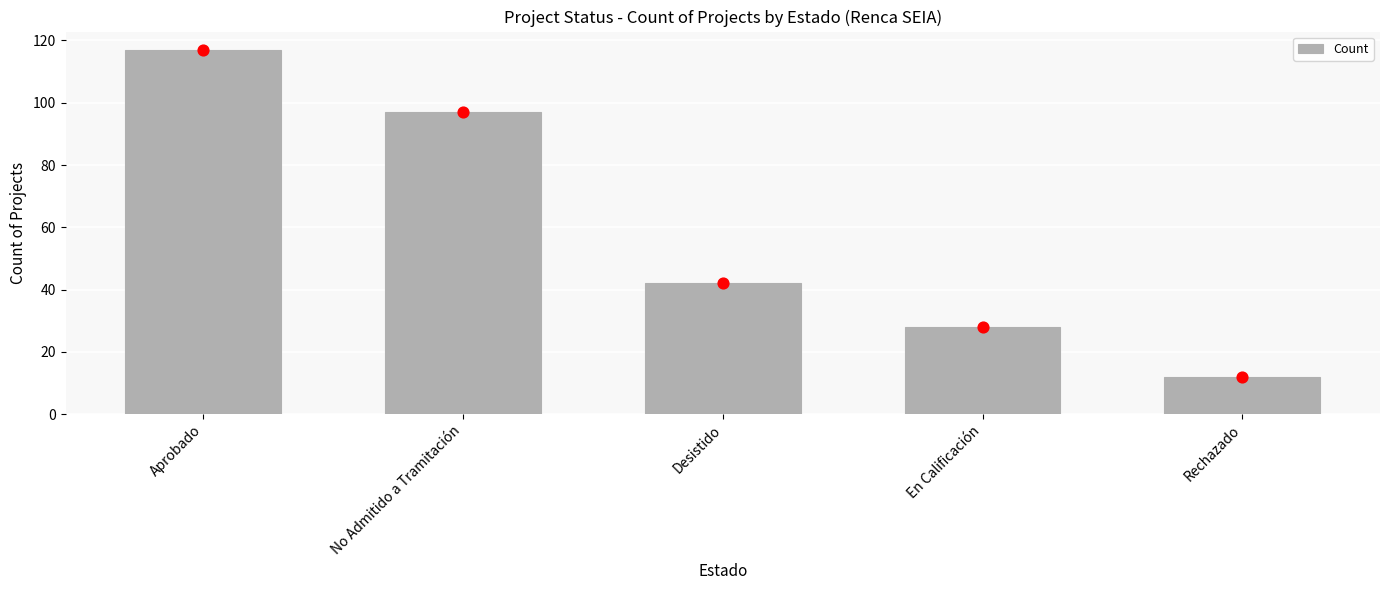

What is the ratio of the value at Desistido to the value at No Admitido a Tramitación?

0.4